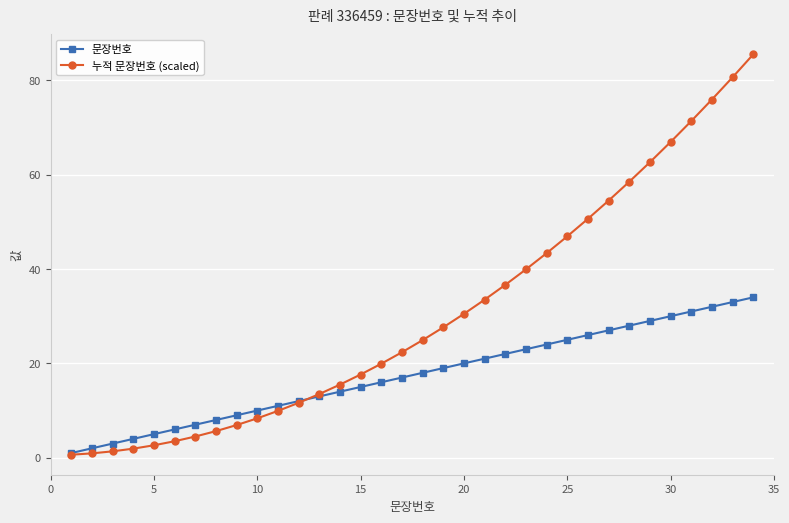

Does the chart have visible grid lines?

Yes